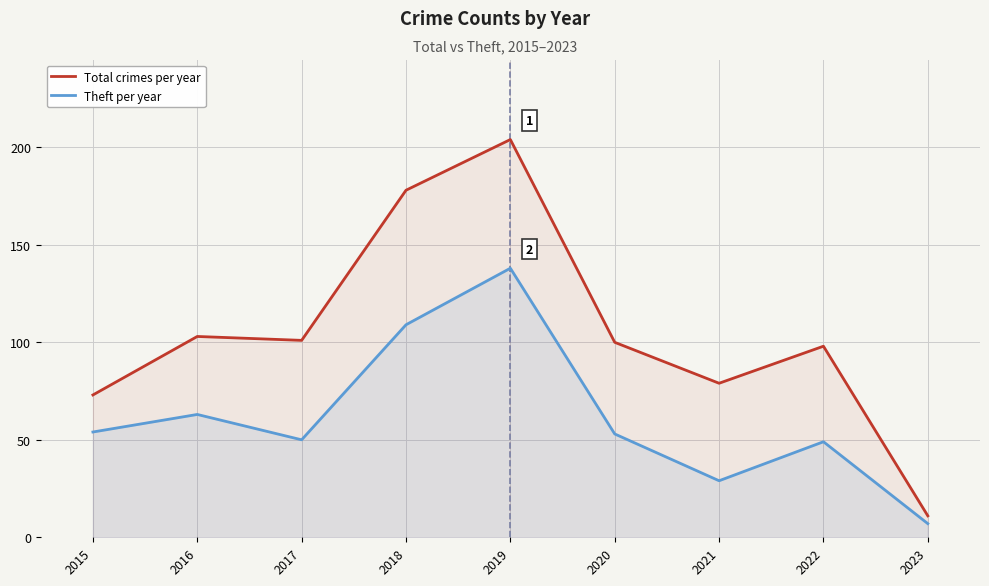

What is the lowest value of the Total crimes per year series?

11